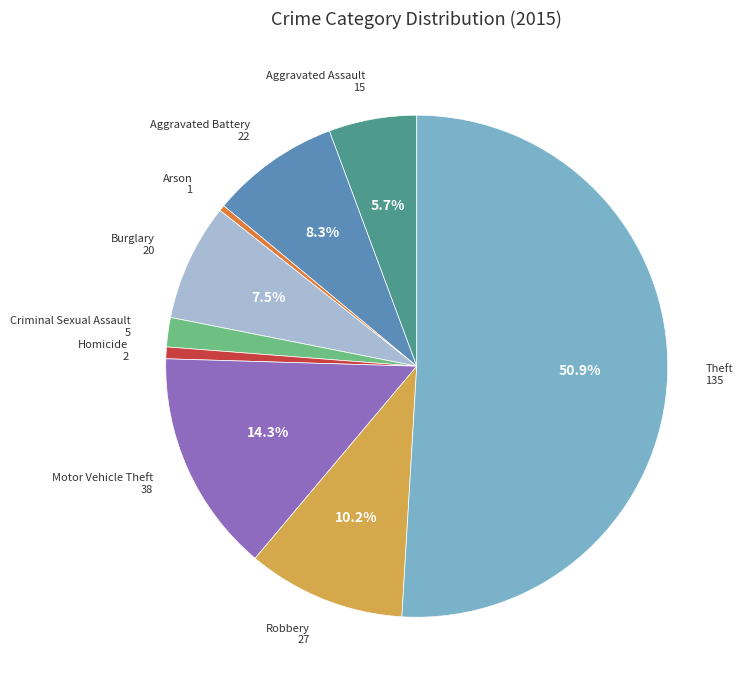

To the nearest percent, what is the difference between the Aggravated Assault and Burglary slice percentages?

2%